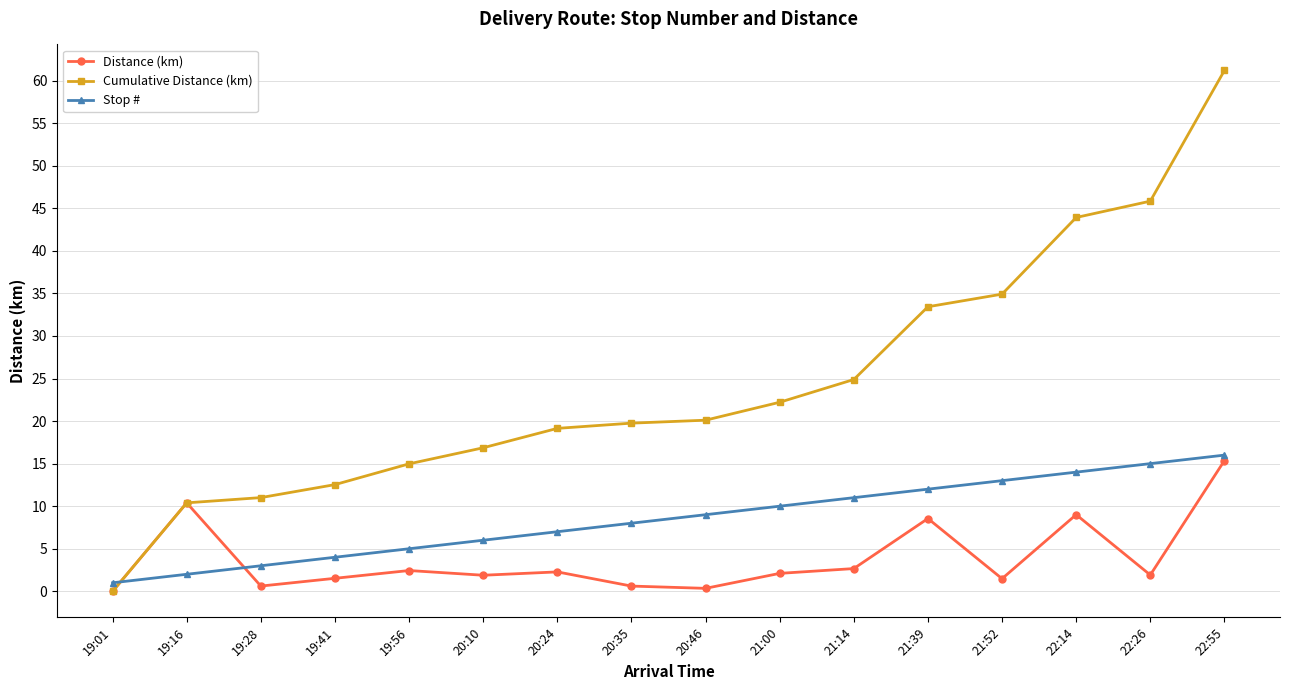

Which series has the largest range (max minus min)?

Cumulative Distance (km)